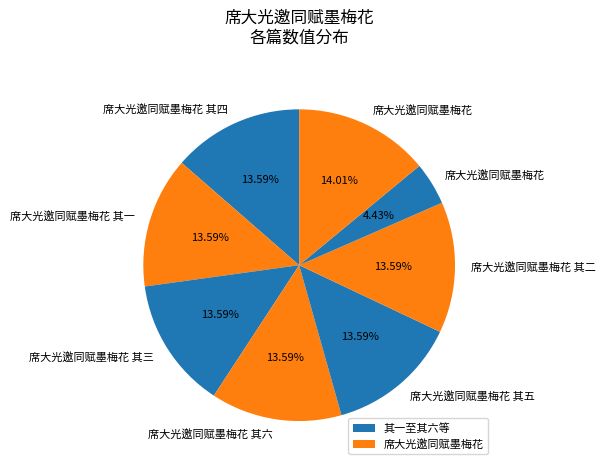

To the nearest percent, what is the difference between the largest and smallest slice percentages?

10%